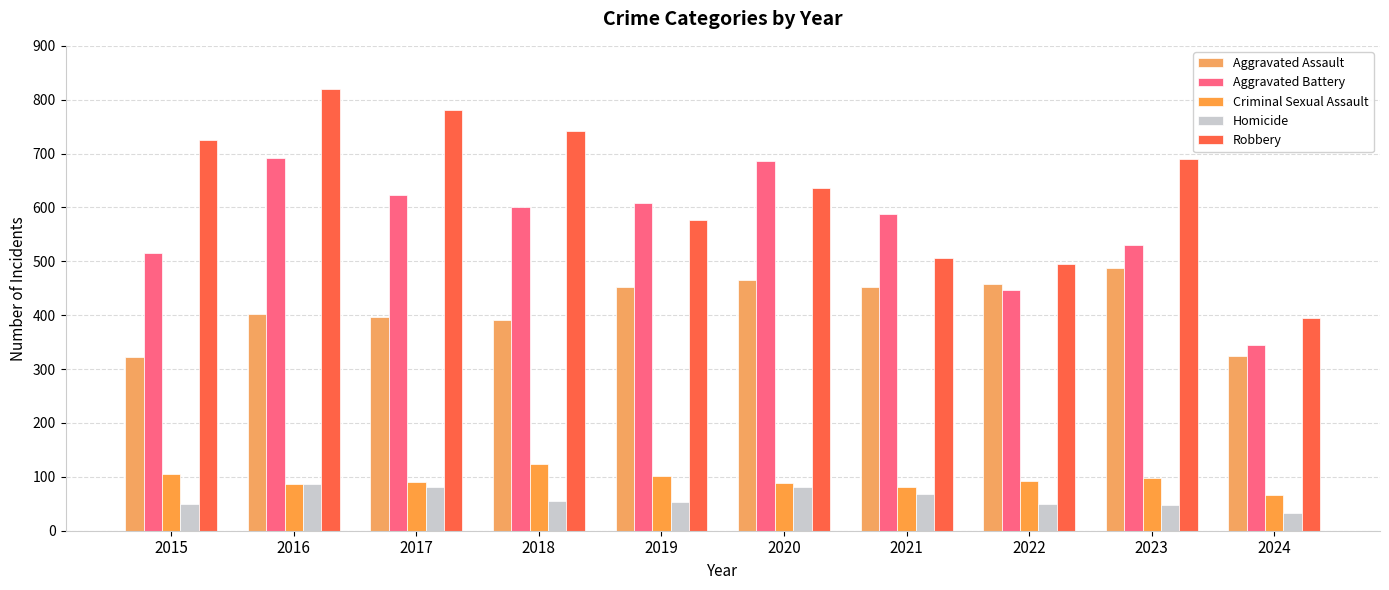

Reading left to right, what are all the values shown in this chart?

Aggravated Assault: 323	402	396	392	452	466	452	458	488	324
Aggravated Battery: 515	691	623	600	608	686	587	446	530	345
Criminal Sexual Assault: 105	87	91	123	102	89	81	93	97	66
Homicide: 50	87	82	56	53	81	69	49	48	33
Robbery: 726	819	780	741	577	637	506	495	690	395